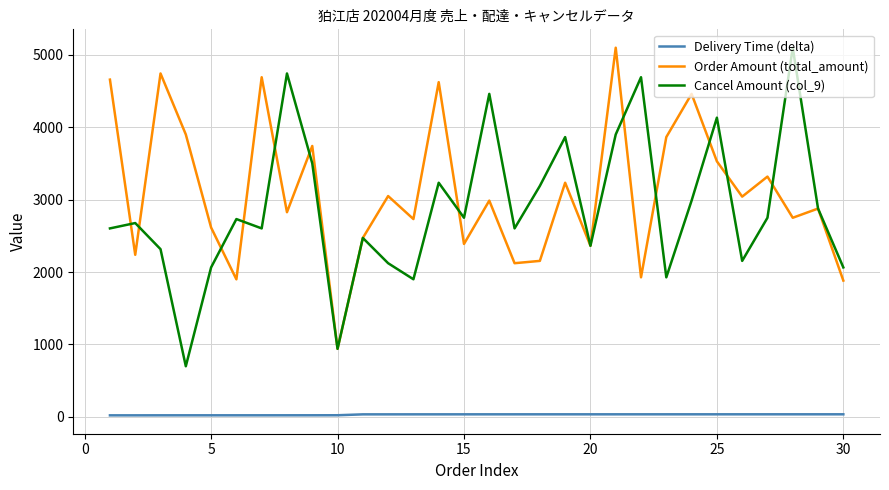

True or false: Delivery Time (delta) and Order Amount (total_amount) cross at least once.

False